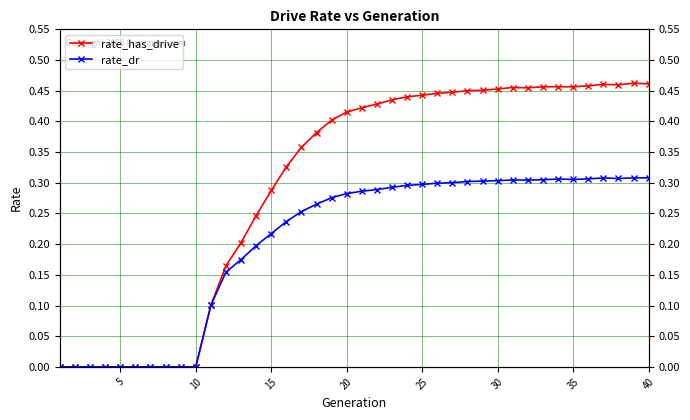

How many series are shown in this chart?

2